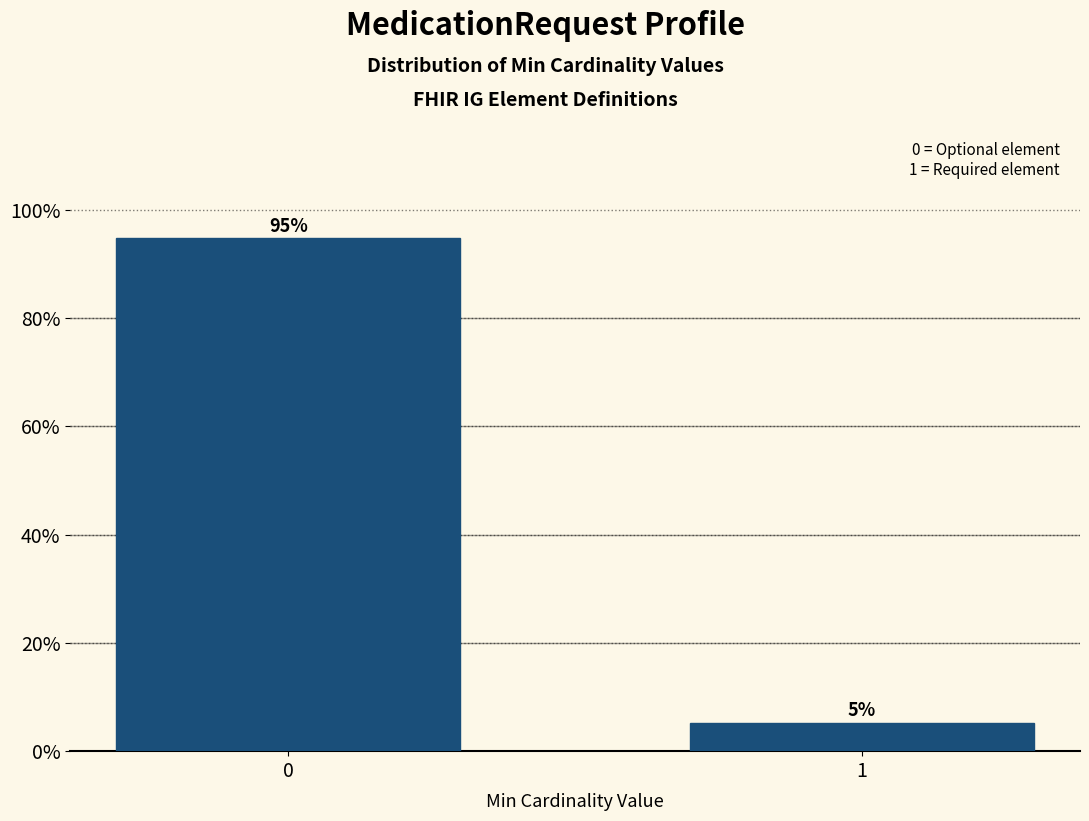

What is the sum of all values?

100.0